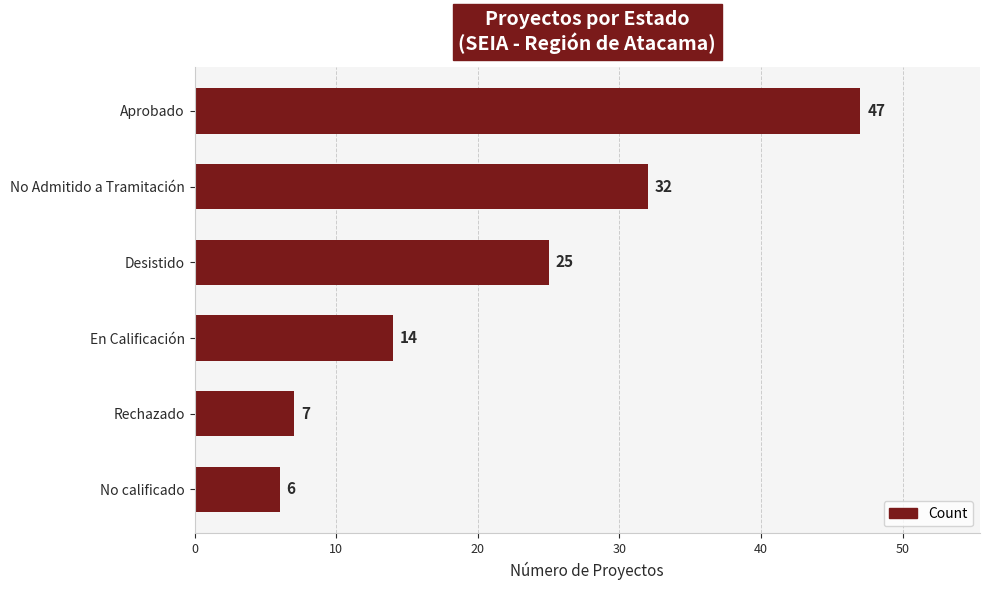

Between En Calificación and Aprobado, which is larger?

Aprobado